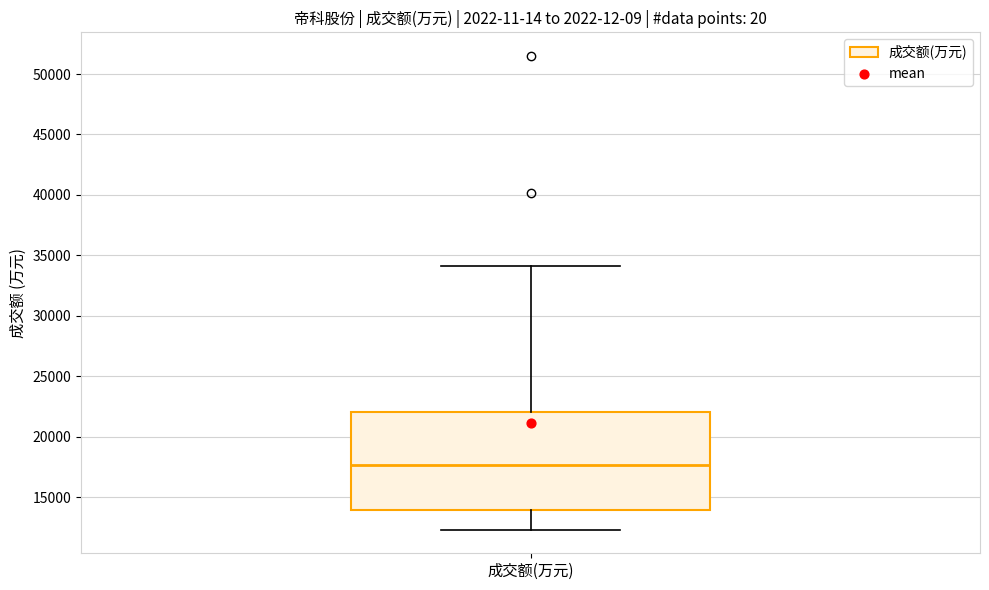

Read this box plot against the y-axis: the position of the median line, the range covered by the box, and the ends of both whiskers. The values are not printed on the chart, so give them approximately, as read against the axis.

median 17500, box 14000 to 22000, whiskers 12500 to 34000